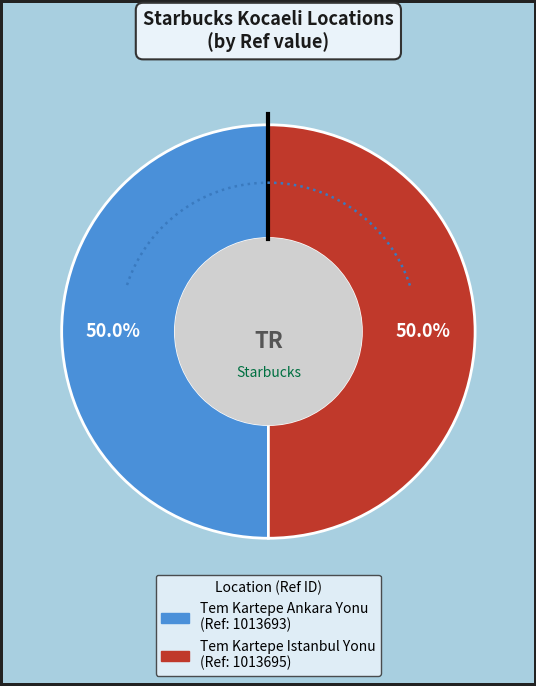

How many slices are in this pie chart?

2